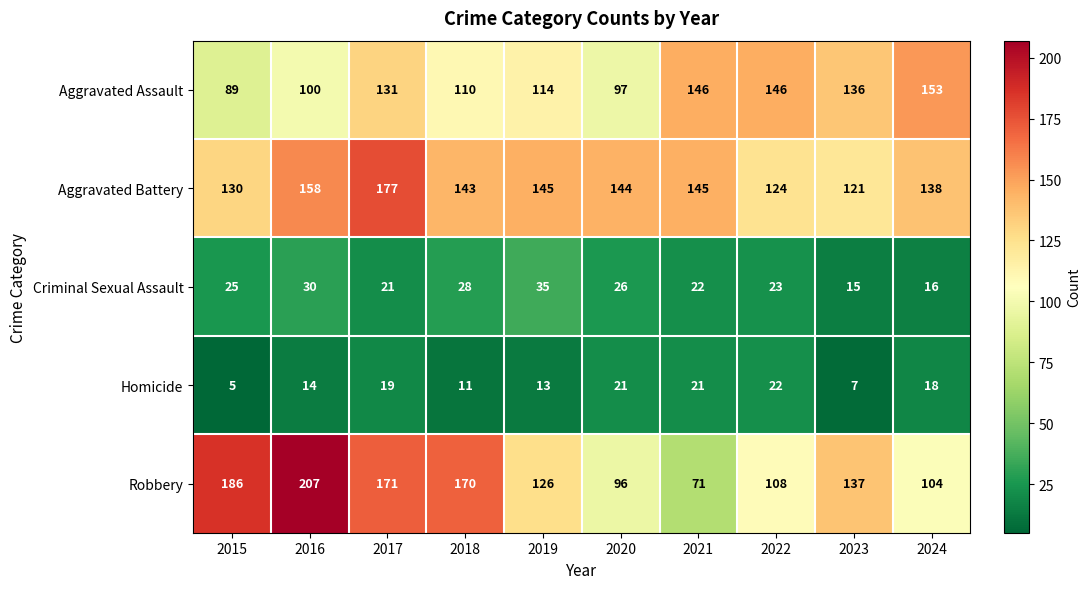

At 2018, list the series in order from largest to smallest.

Robbery, Aggravated Battery, Aggravated Assault, Criminal Sexual Assault, Homicide